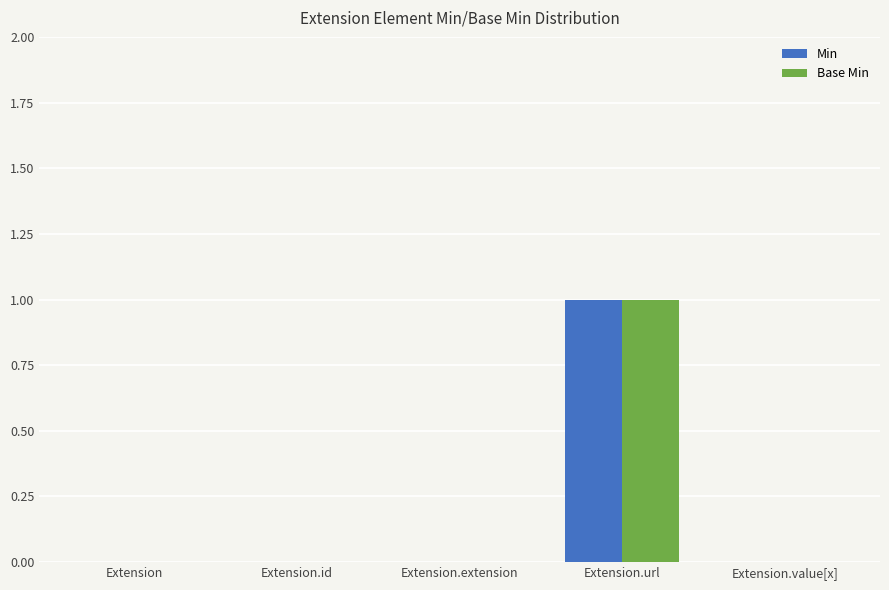

Is it true that Base Min equals 0 at Extension.extension?

True